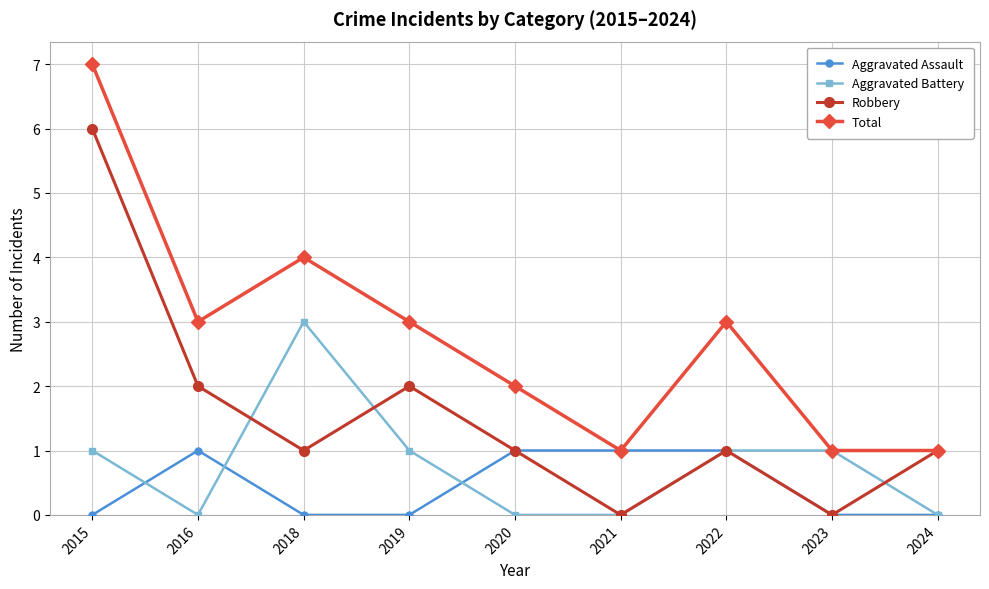

Where is the first local maximum for Total?

2018